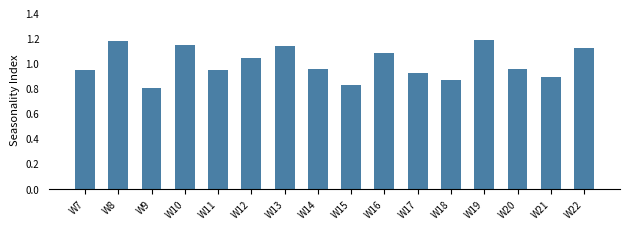

What is the sum of all values?

16.1